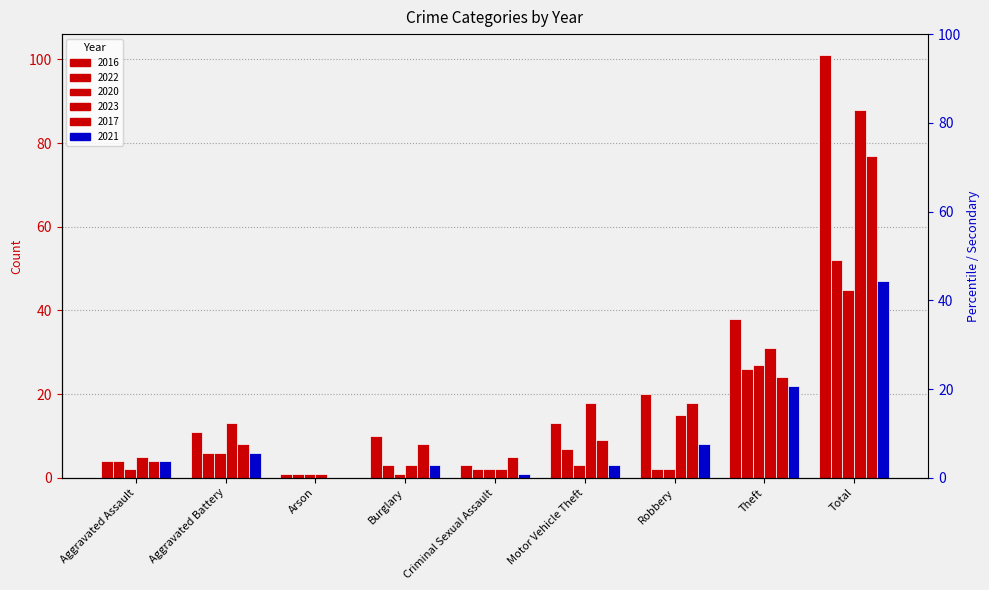

Reading left to right, list all the values displayed in this chart.

2016: 4	11	1	10	3	13	20	38	101
2022: 4	6	1	3	2	7	2	26	52
2020: 2	6	1	1	2	3	2	27	45
2023: 5	13	1	3	2	18	15	31	88
2017: 4	8	0	8	5	9	18	24	77
2021: 4	6	0	3	1	3	8	22	47